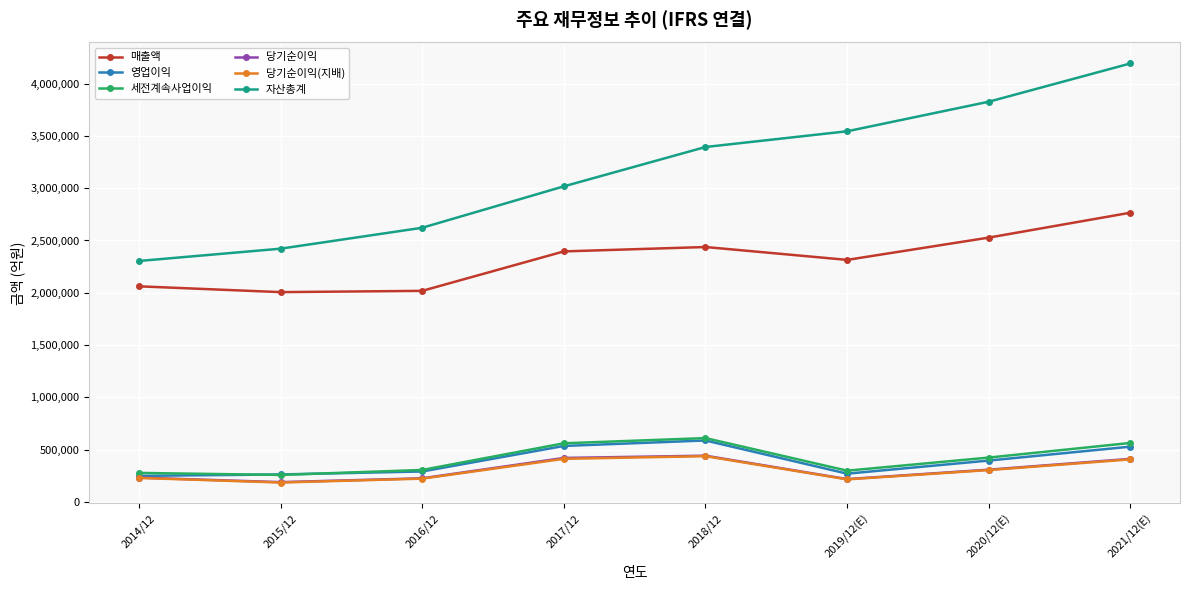

The 매출액 series shows 2395754 at 2017/12. True or false?

True